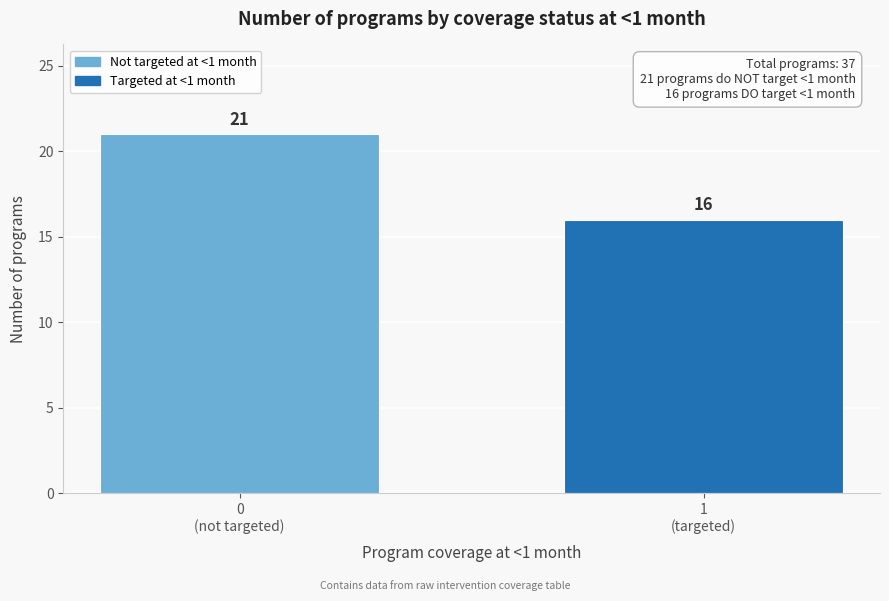

Reading left to right, extract all data points from this chart.

21	16